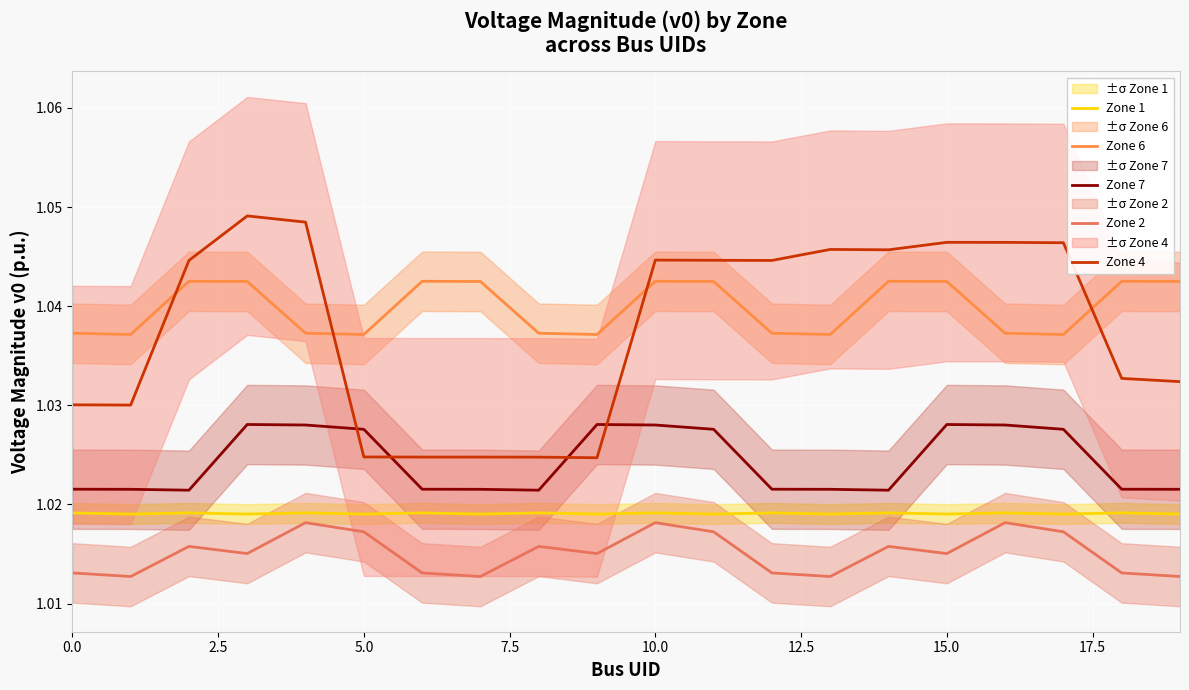

The value of Zone 4 at 10.0 is 0.3. True or false?

False